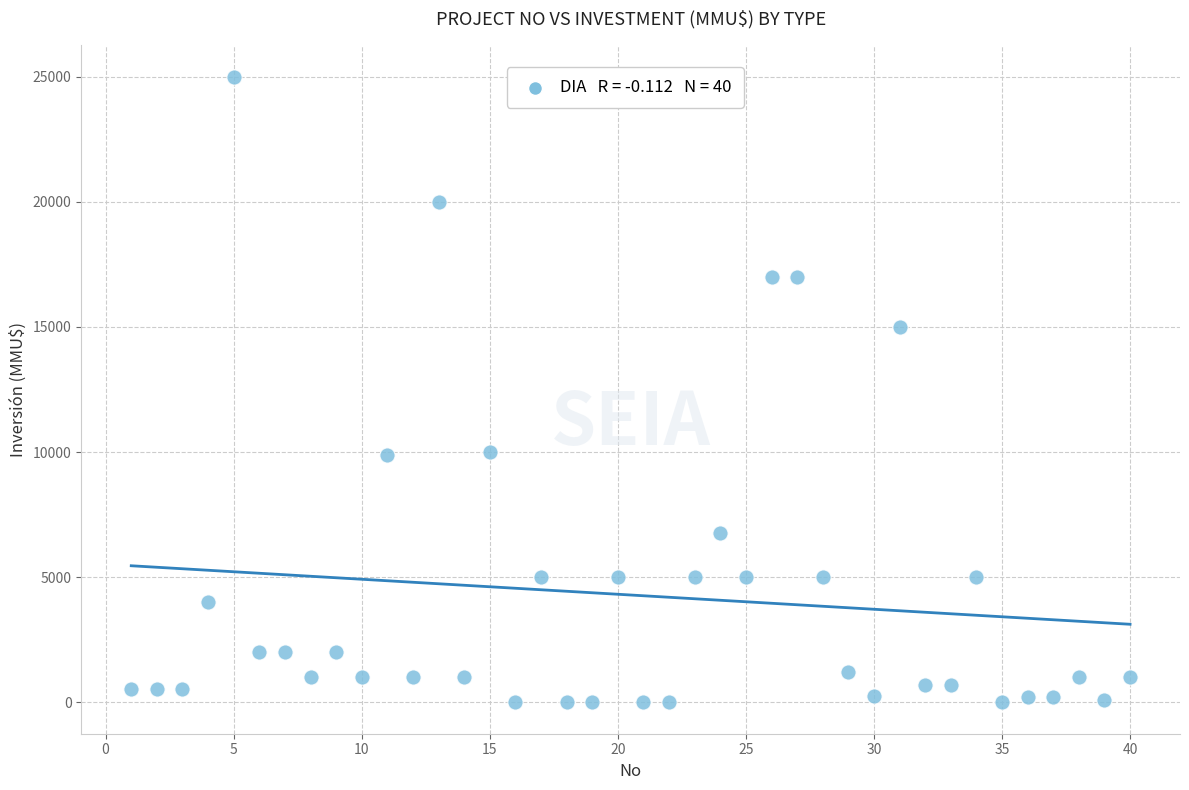

What is the range of Y values (max minus min)?

25000